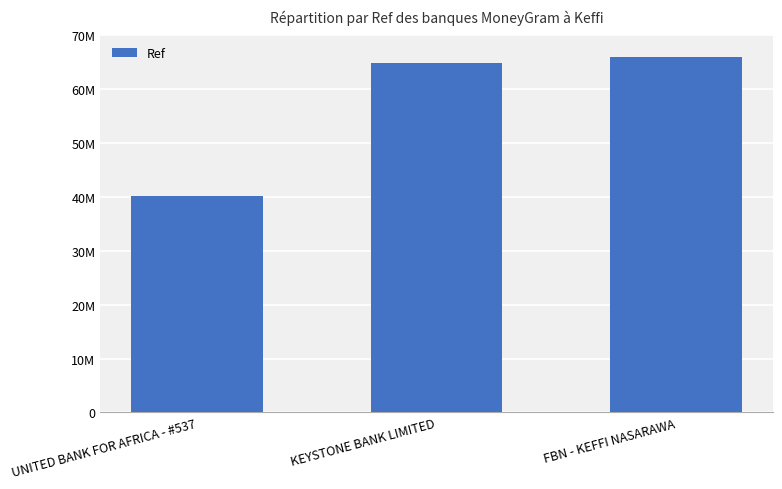

Reading right to left, extract all data points from this chart.

FBN - KEFFI NASARAWA=65902871	KEYSTONE BANK LIMITED=64807032	UNITED BANK FOR AFRICA - #537=40274469